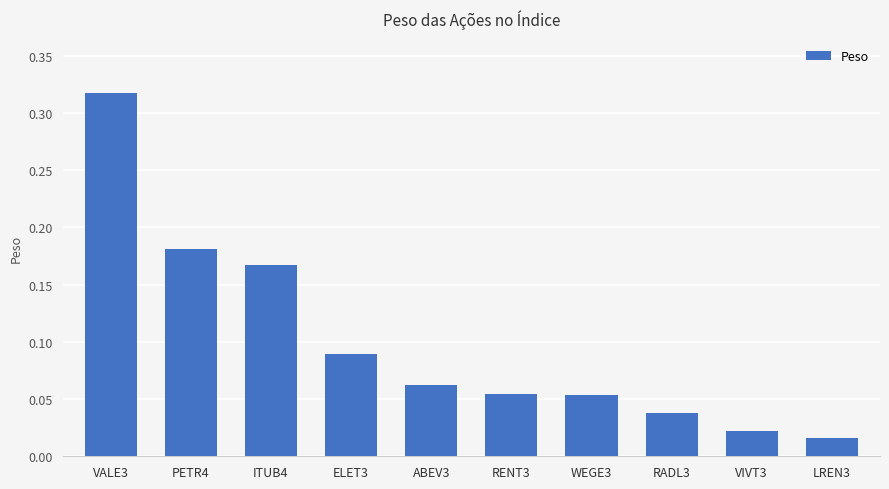

How many categories are shown in the chart?

10